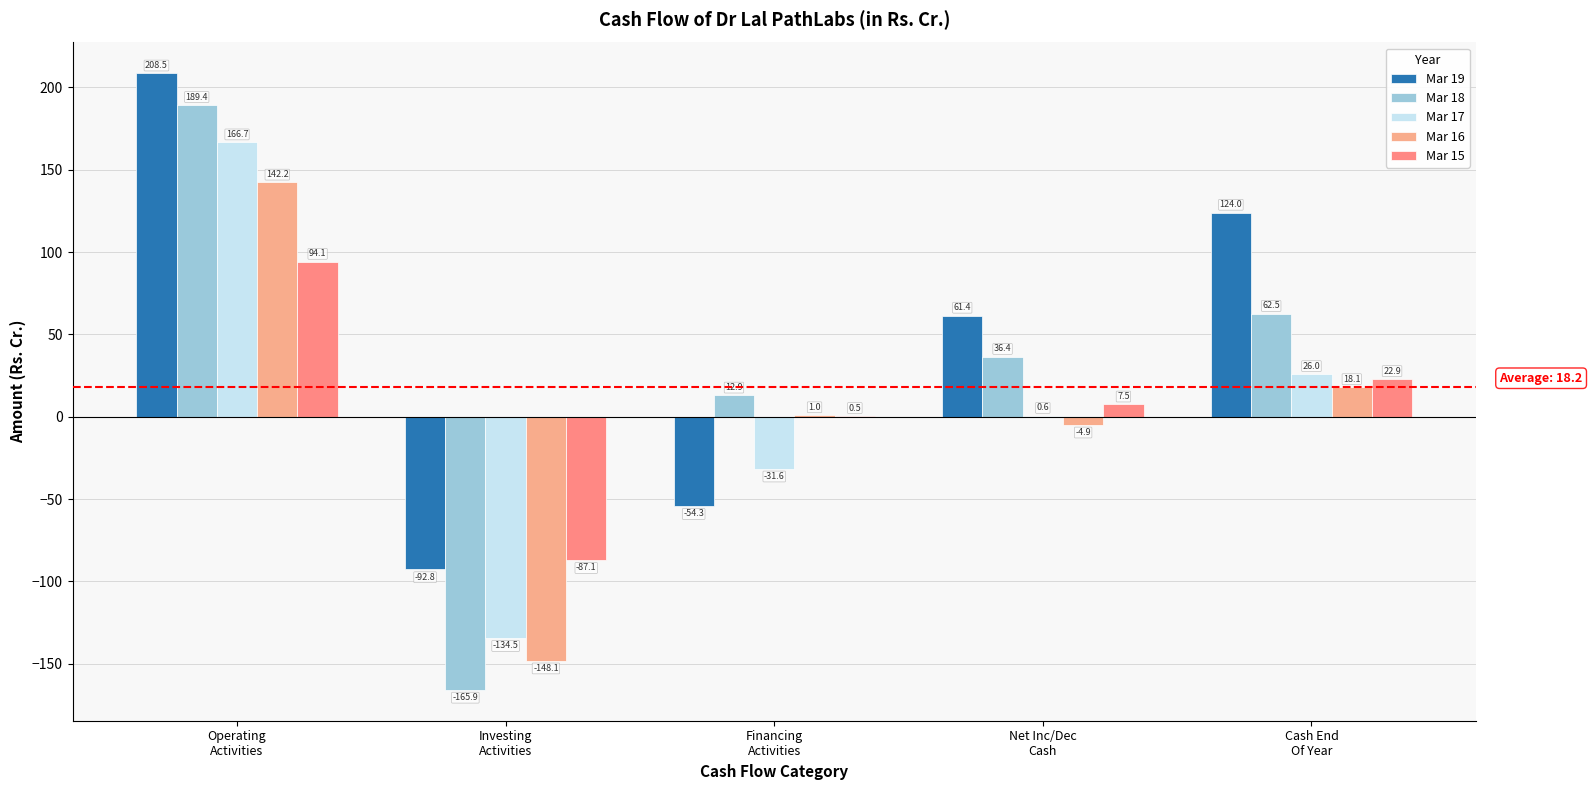

Reading right to left, extract all data points from this chart.

Mar 19: Cash End
Of Year=124.0	Net Inc/Dec
Cash=61.4	Financing
Activities=-54.3	Investing
Activities=-92.8	Operating
Activities=208.5
Mar 18: Cash End
Of Year=62.5	Net Inc/Dec
Cash=36.4	Financing
Activities=12.9	Investing
Activities=-165.9	Operating
Activities=189.4
Mar 17: Cash End
Of Year=26.0	Net Inc/Dec
Cash=0.6	Financing
Activities=-31.6	Investing
Activities=-134.5	Operating
Activities=166.7
Mar 16: Cash End
Of Year=18.1	Net Inc/Dec
Cash=-4.9	Financing
Activities=1.0	Investing
Activities=-148.1	Operating
Activities=142.2
Mar 15: Cash End
Of Year=22.9	Net Inc/Dec
Cash=7.5	Financing
Activities=0.5	Investing
Activities=-87.1	Operating
Activities=94.1